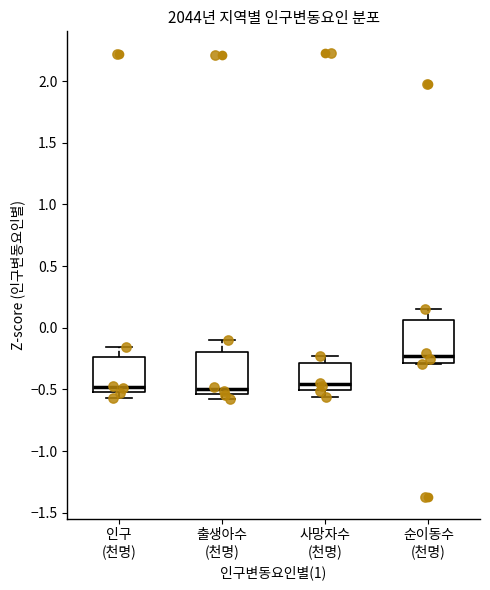

Reading left to right, transcribe this box plot: for each box, give where its median line is, the range the box spans, and where its two whiskers end, as read against the y-axis. The values are not printed on the chart, so give them approximately, as read against the axis.

인구 (천명): median -0.50 (just above the box's lower edge), box -0.50 to -0.25, whiskers -0.55 to -0.15
출생아수 (천명): median -0.50, box -0.55 to -0.20, whiskers -0.55 (just below the box's lower edge) to -0.10
사망자수 (천명): median -0.45, box -0.50 to -0.30, whiskers -0.55 to -0.25
순이동수 (천명): median -0.25, box -0.30 to 0.05, whiskers -0.30 to 0.15